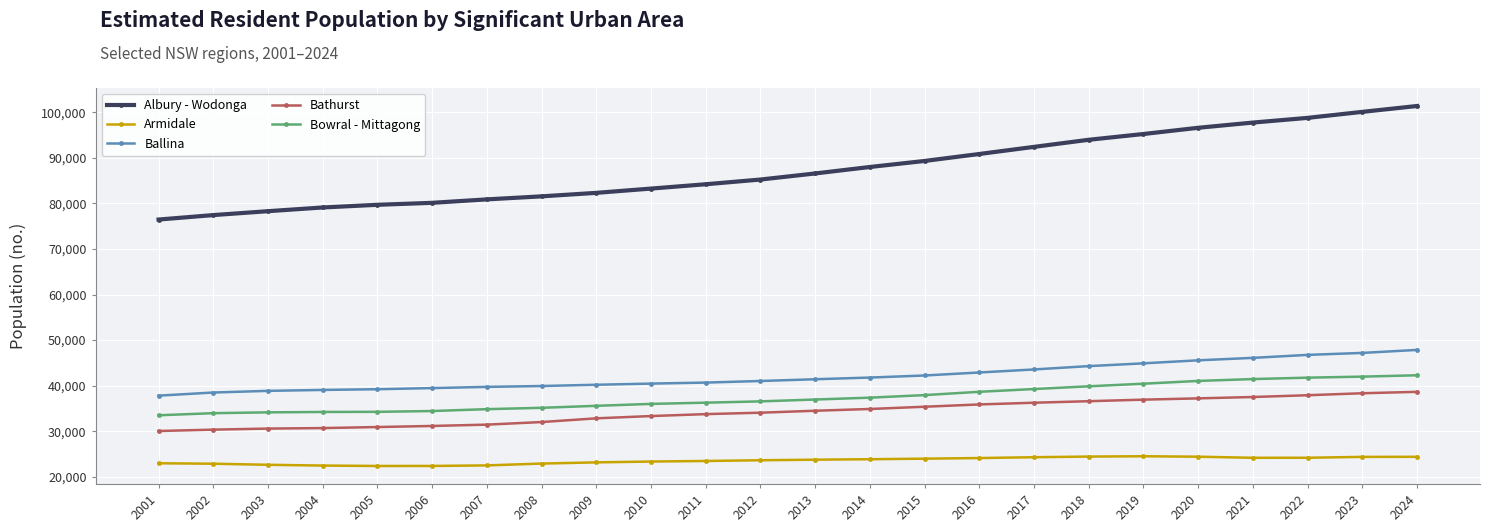

Which series has the widest spread of values?

Albury - Wodonga